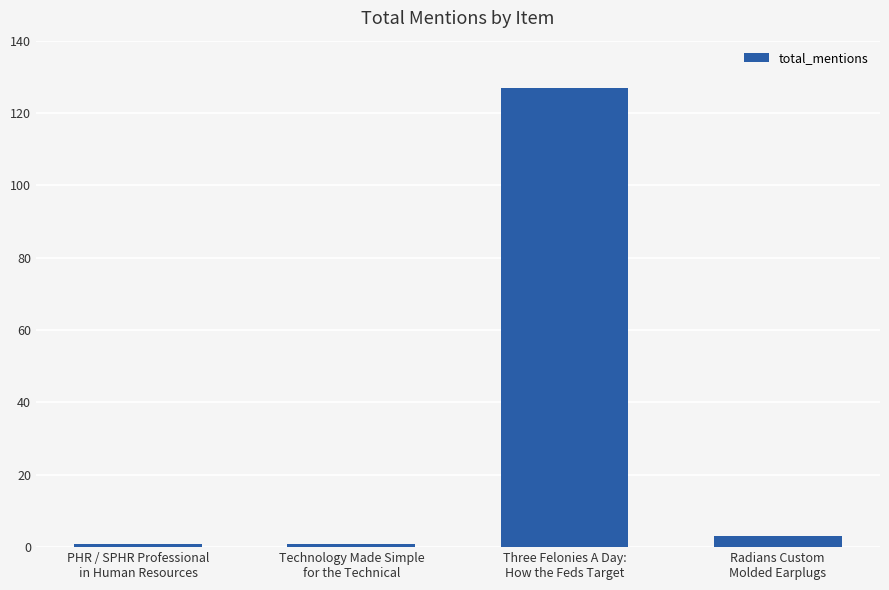

True or false: the data shows 3 at Radians Custom
Molded Earplugs.

True